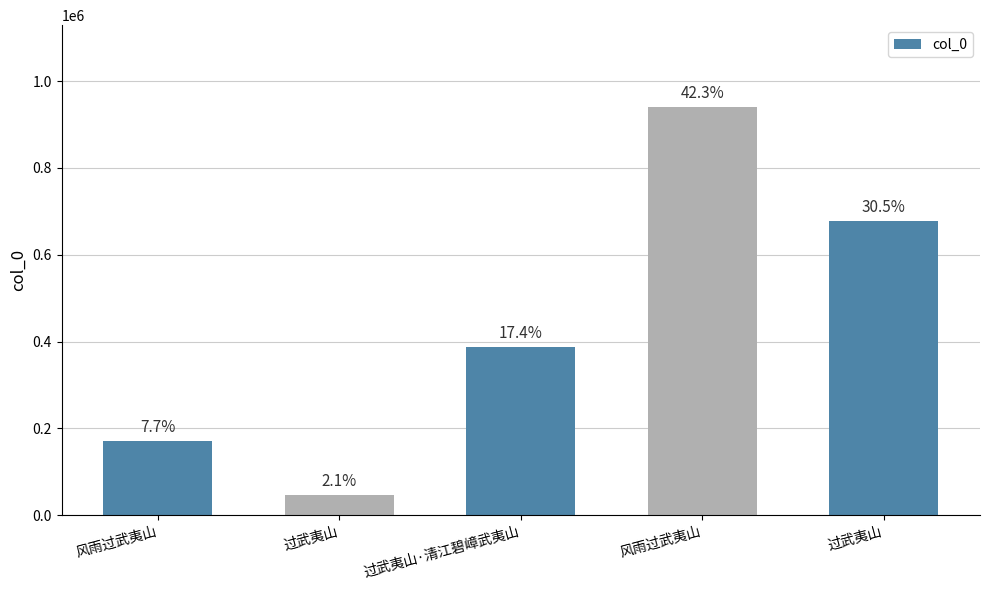

Reading left to right, extract all data points from this chart.

170144	46398	387033	940524	678003